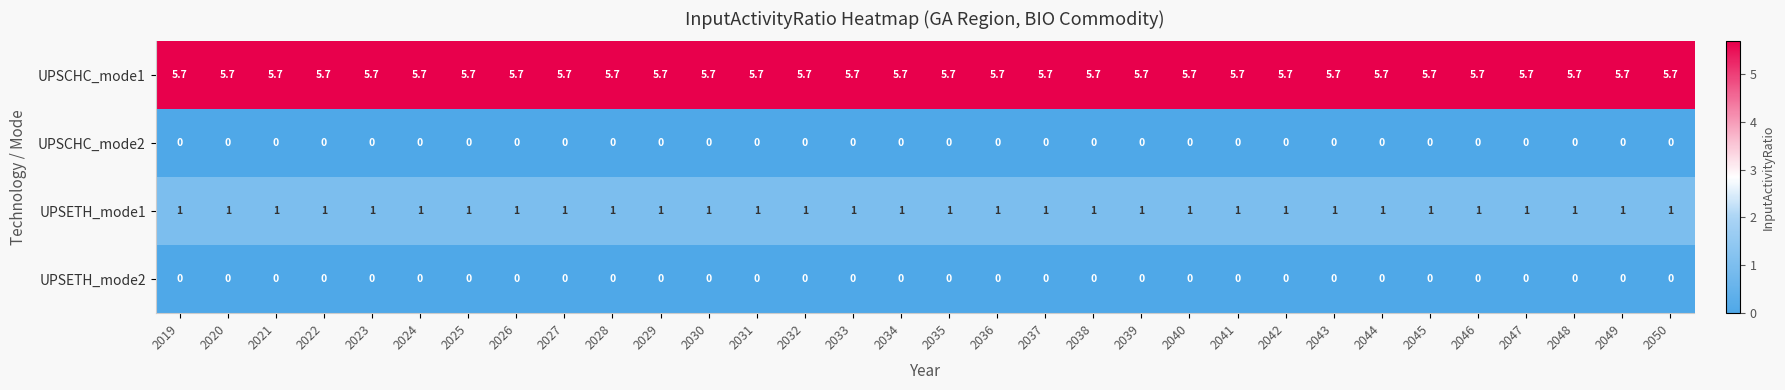

At how many categories does at least one series exceed 4?

32